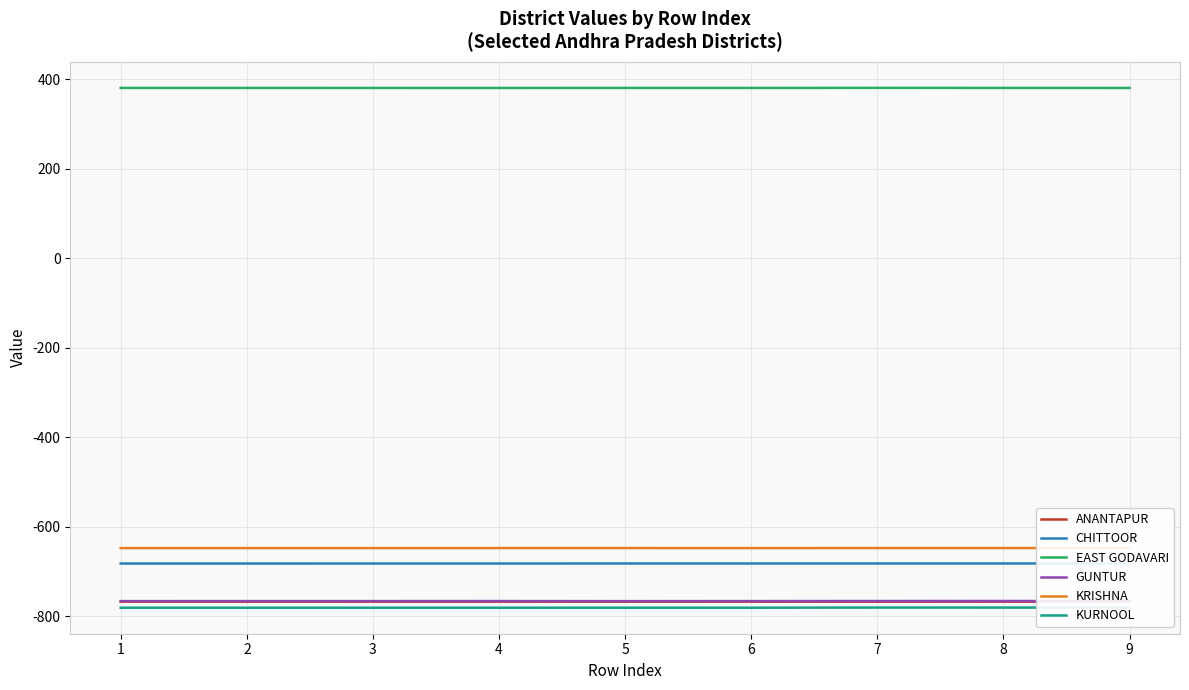

What are all the series names shown in the legend?

ANANTAPUR, CHITTOOR, EAST GODAVARI, GUNTUR, KRISHNA, KURNOOL